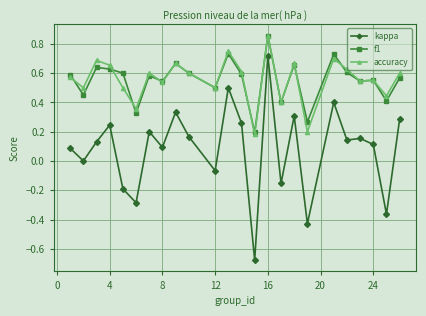

Which series has the largest range (max minus min)?

kappa